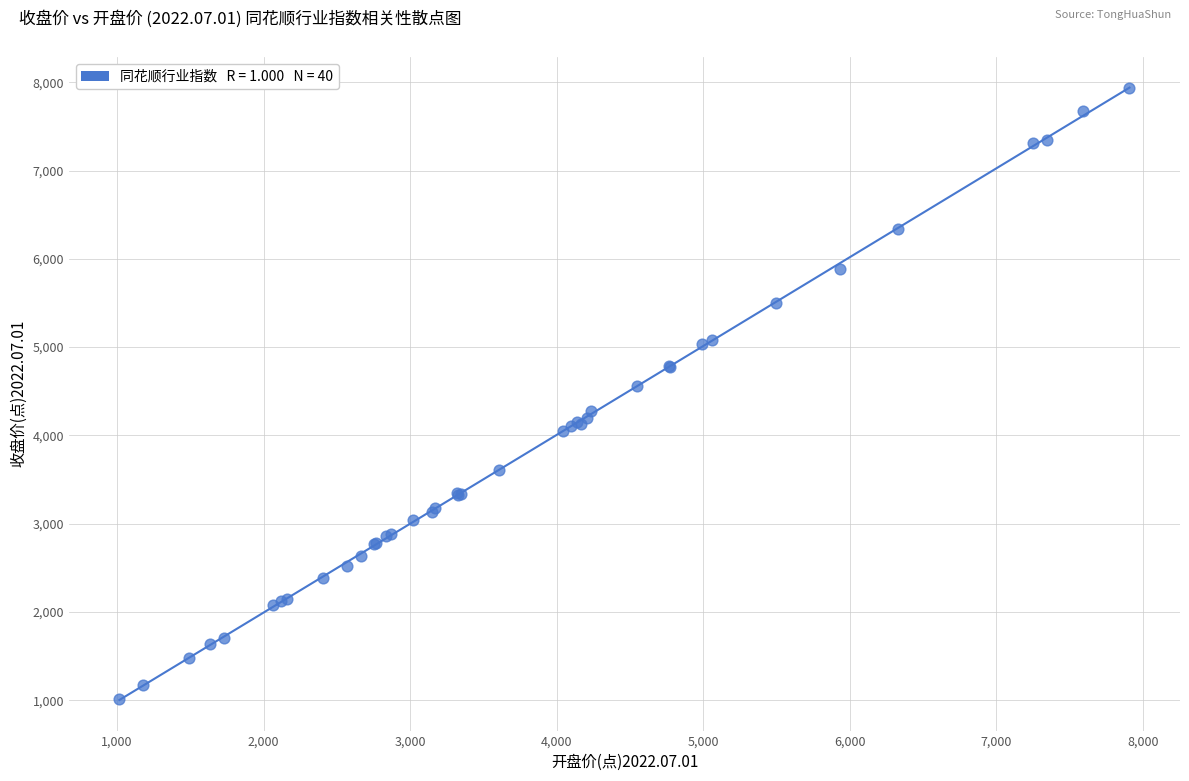

What Y value in the scatter plot is closest to 4475?

4558.8